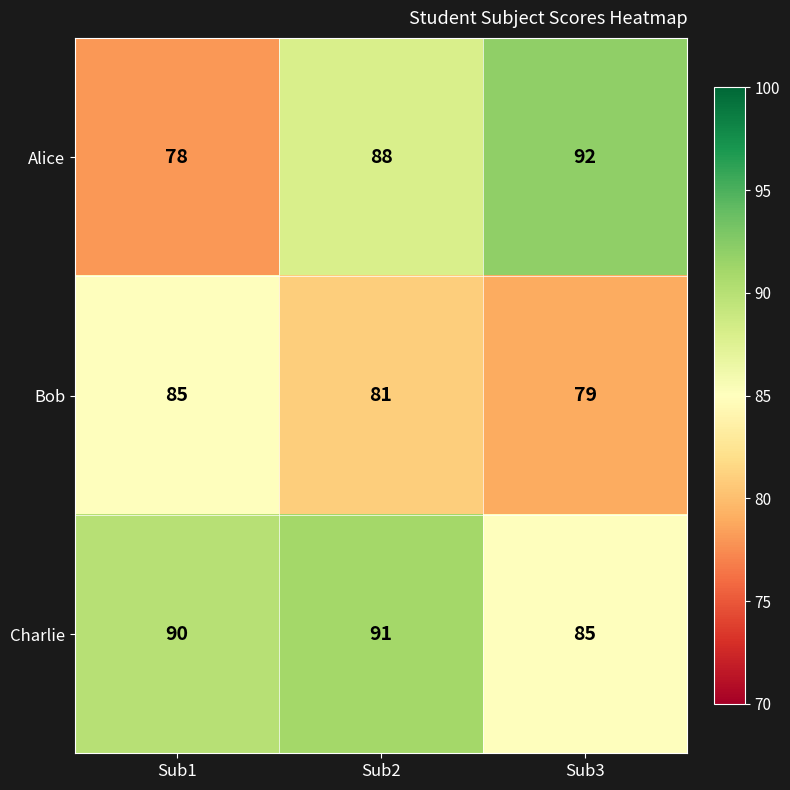

Reading right to left, list all the values displayed in this chart.

Alice: Sub3=92	Sub2=88	Sub1=78
Bob: Sub3=79	Sub2=81	Sub1=85
Charlie: Sub3=85	Sub2=91	Sub1=90